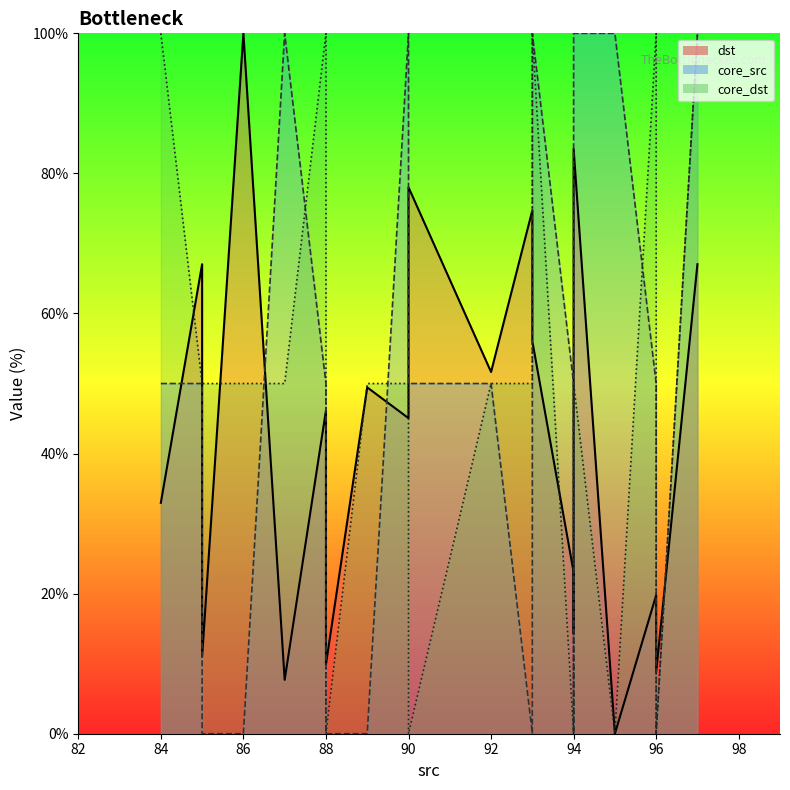

How many values in dst_line are above zero?

19